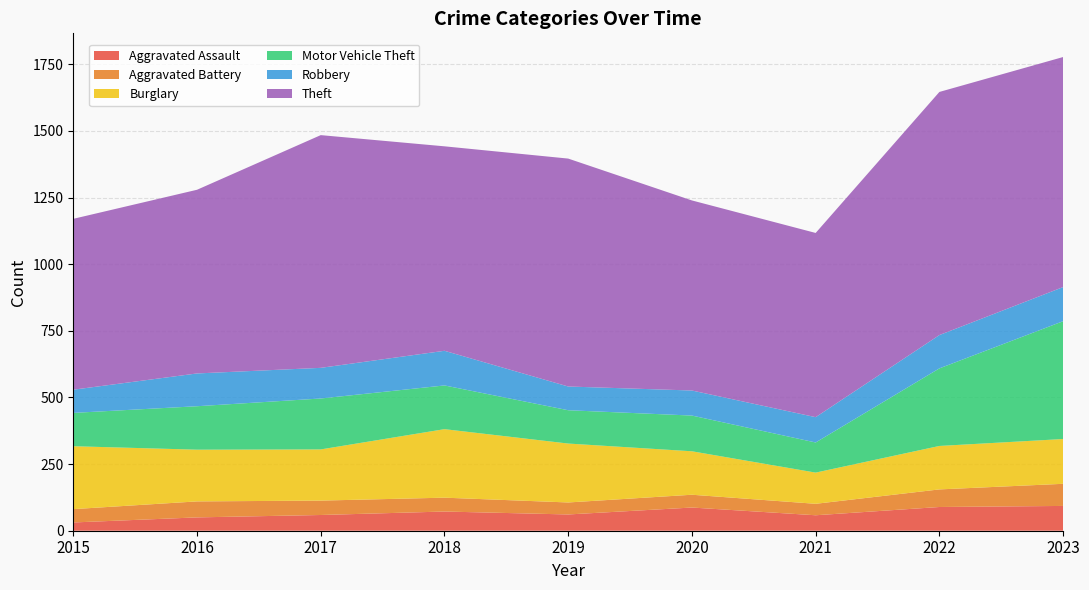

Reading left to right, transcribe all the data shown in this chart.

Aggravated Assault: 2015=31	2016=50	2017=59	2018=72	2019=61	2020=87	2021=58	2022=89	2023=93
Aggravated Battery: 2015=50	2016=60	2017=54	2018=52	2019=45	2020=48	2021=43	2022=66	2023=83
Burglary: 2015=236	2016=194	2017=192	2018=257	2019=221	2020=163	2021=117	2022=163	2023=168
Motor Vehicle Theft: 2015=125	2016=163	2017=191	2018=164	2019=125	2020=134	2021=113	2022=291	2023=442
Robbery: 2015=87	2016=123	2017=115	2018=130	2019=89	2020=94	2021=95	2022=125	2023=128
Theft: 2015=641	2016=689	2017=873	2018=767	2019=855	2020=713	2021=691	2022=912	2023=863